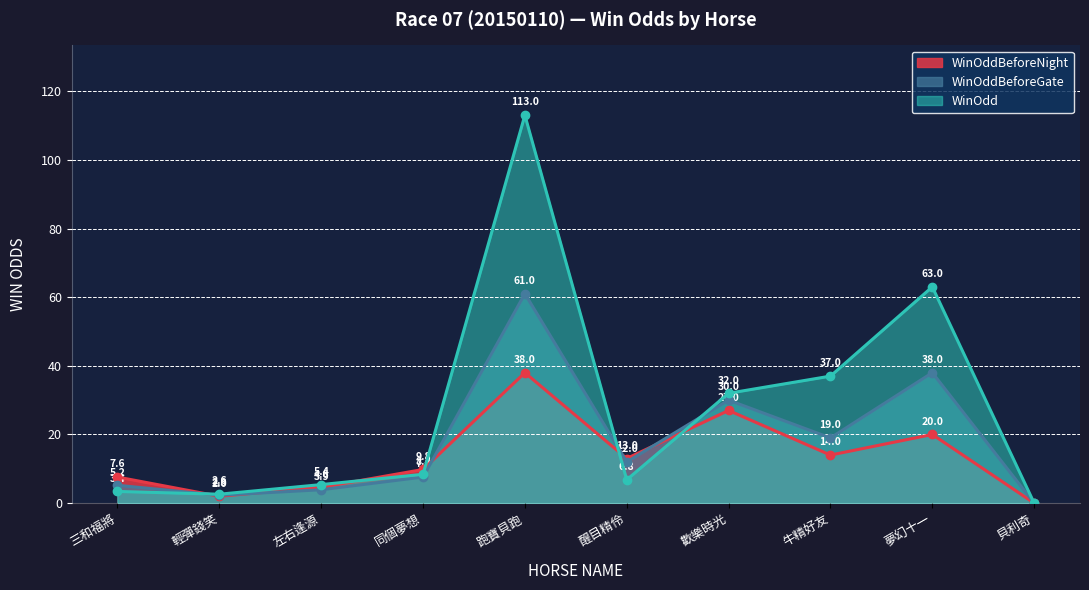

What is the difference between the WinOddBeforeGate values at 輕彈錢笑 and 跑寶貝跑?

58.7